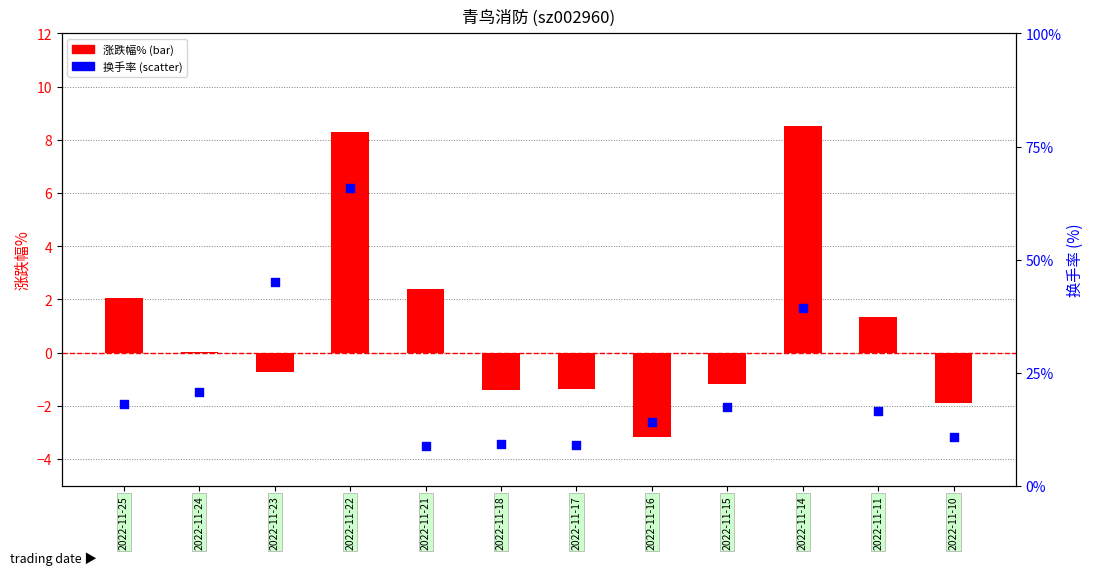

Is the value of 换手率 at 2022-11-22 greater than the value of 涨跌幅% at 2022-11-16?

Yes